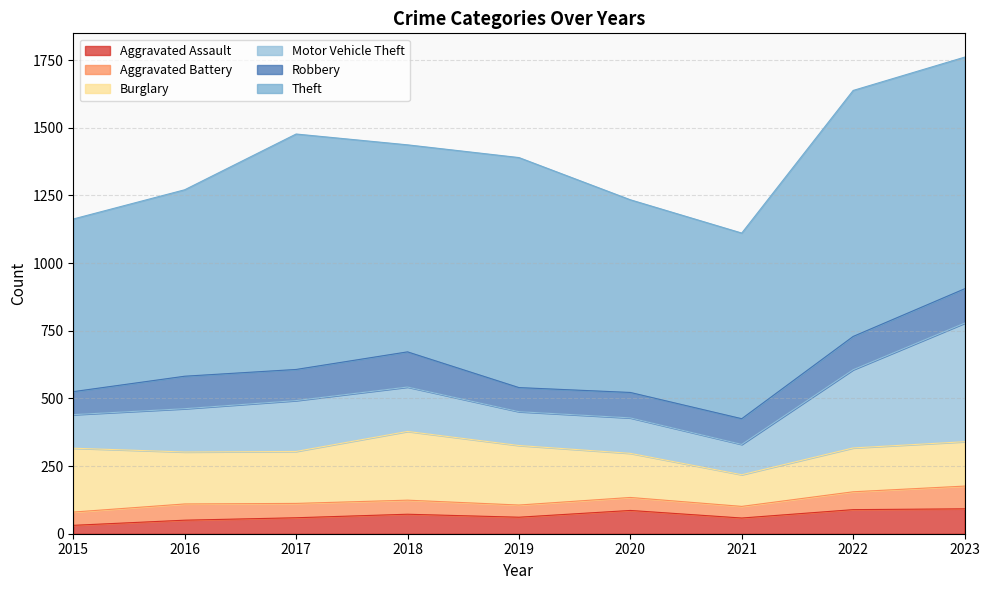

How many series are shown in this chart?

6